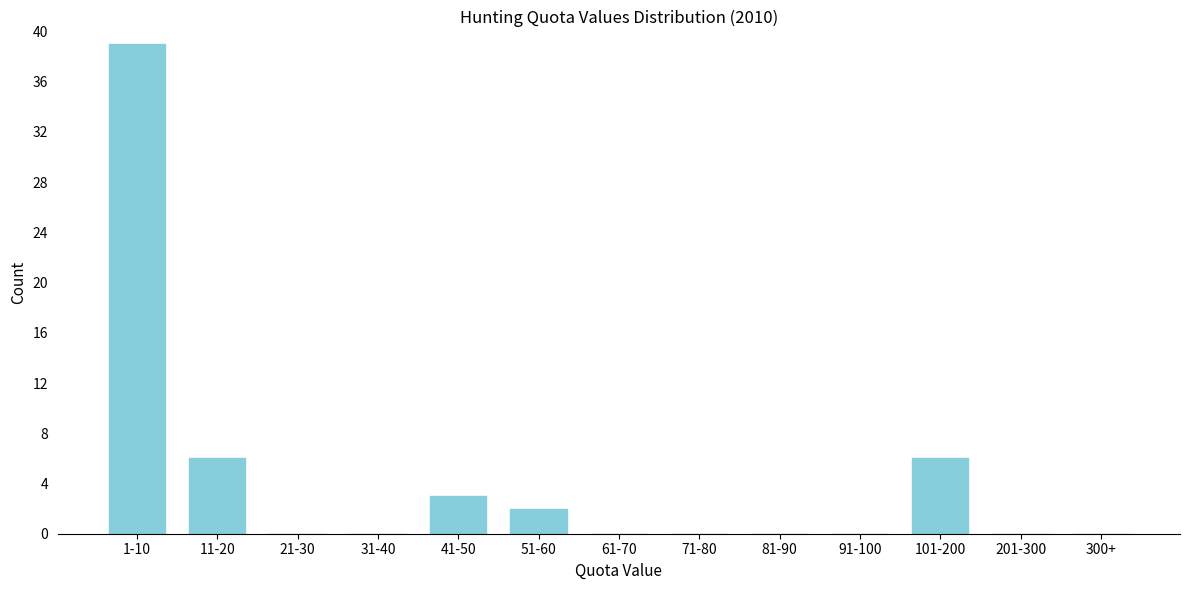

Reading left to right, transcribe all the data shown in this chart.

1-10=39	11-20=6	21-30=0	31-40=0	41-50=3	51-60=2	61-70=0	71-80=0	81-90=0	91-100=0	101-200=6	201-300=0	300+=0